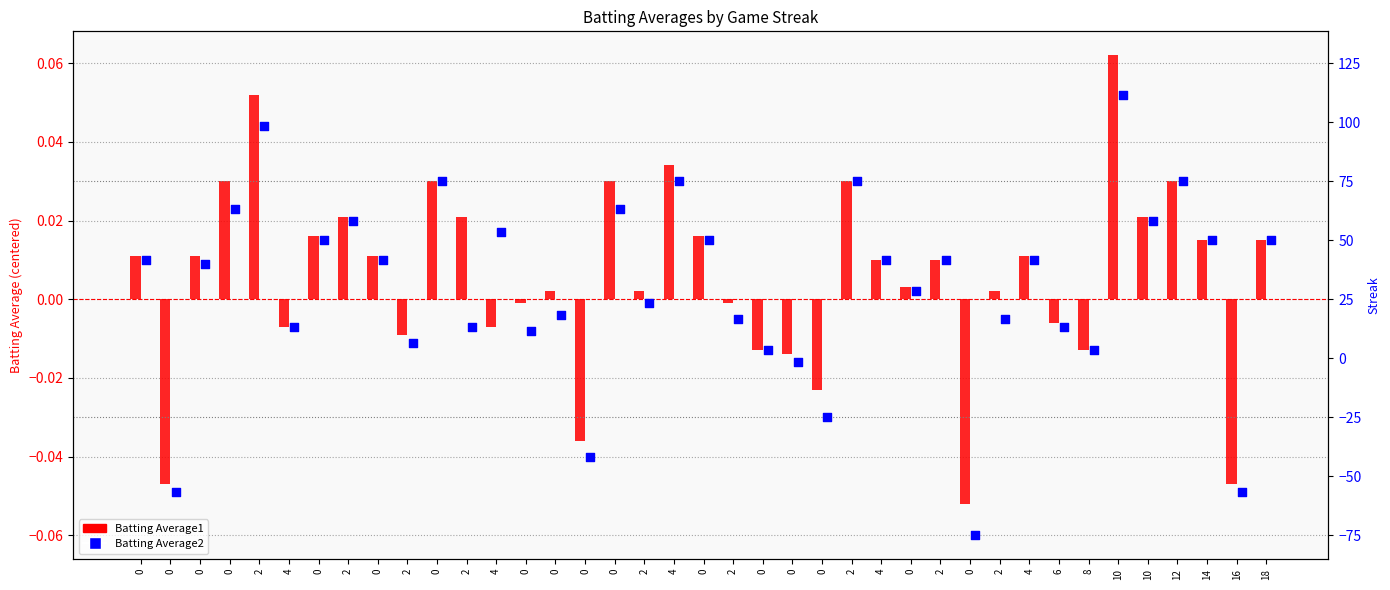

What are all the series names shown in the legend?

Batting Average1, Batting Average2